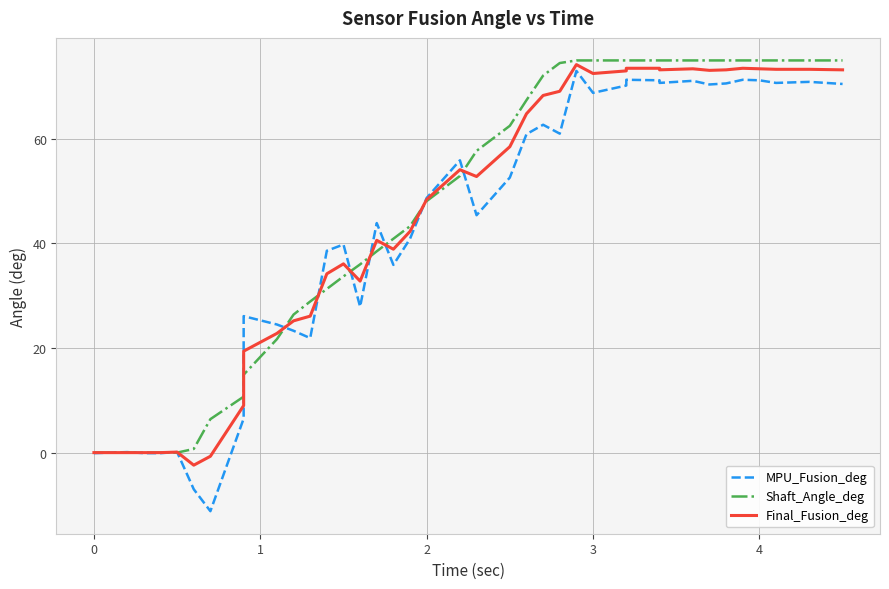

Reading left to right, transcribe all the data shown in this chart.

MPU_Fusion_deg: -0.1	0.1	-0.1	-0.1	0.1	-7.0	-11.2	6.5	26.1	24.5	23.3	21.9	38.6	39.8	27.9	43.9	35.9	40.9	48.7	55.9	45.4	52.6	60.9	62.7	61.0	73.0	68.8	70.2	71.3	71.2	70.7	71.1	70.4	70.6	71.3	71.2	70.7	70.9	70.9	70.5
Shaft_Angle_deg: 0.0	0.0	0.0	0.0	0.0	0.7	6.4	10.7	14.9	21.7	26.4	28.9	31.3	33.7	36.0	38.5	40.9	43.3	48.1	52.9	57.7	62.5	67.4	72.1	74.5	75.0	75.0	75.0	75.0	75.0	75.0	75.0	75.0	75.0	75.0	75.0	75.0	75.0	75.0	75.0
Final_Fusion_deg: 0.0	0.0	0.0	0.0	0.1	-2.4	-0.7	9.0	19.4	22.8	25.2	26.1	34.2	36.1	32.8	40.6	38.9	42.3	48.4	54.1	52.8	58.5	64.8	68.3	69.1	74.2	72.5	73.0	73.5	73.5	73.2	73.4	73.1	73.2	73.5	73.4	73.3	73.3	73.3	73.2